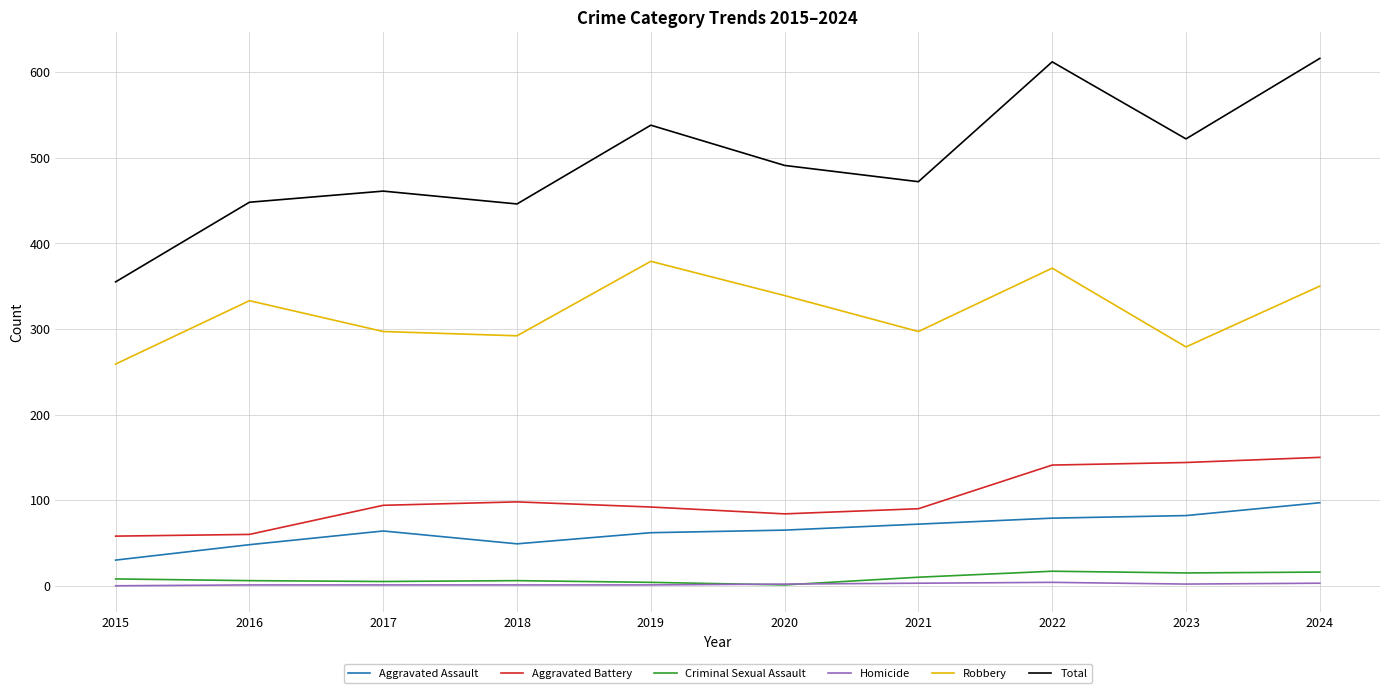

True or false: Total and Aggravated Assault cross at least once.

False